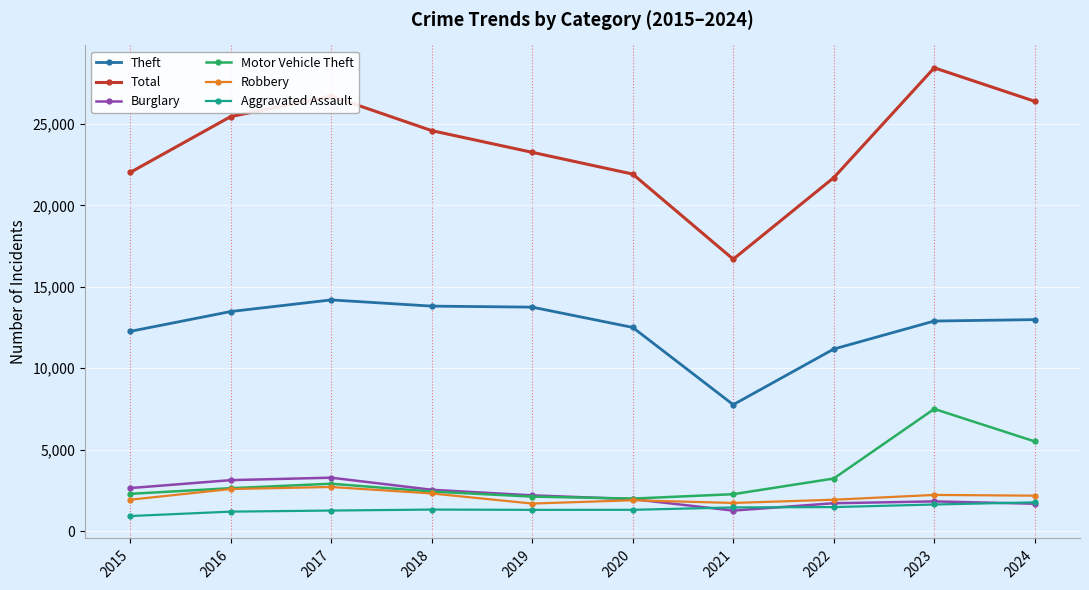

Which series has the widest spread of values?

Total